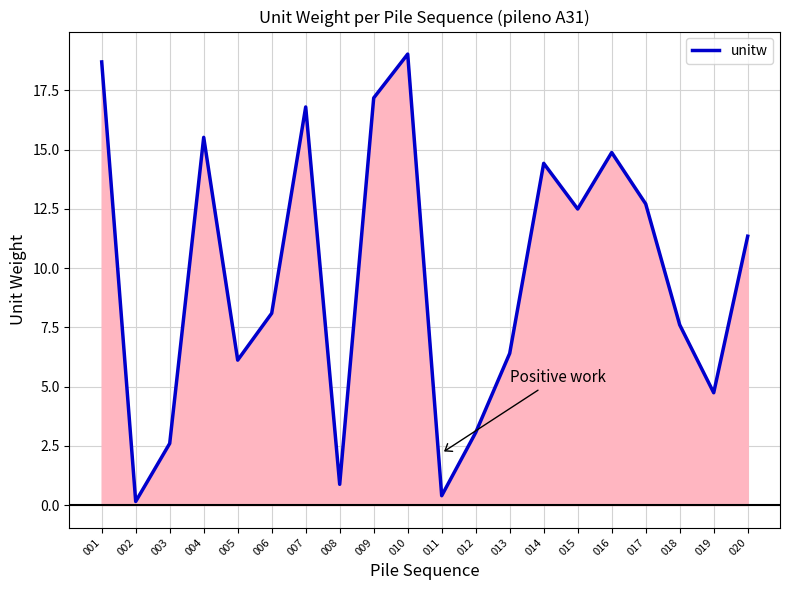

At which category does the data reach its first local valley?

002